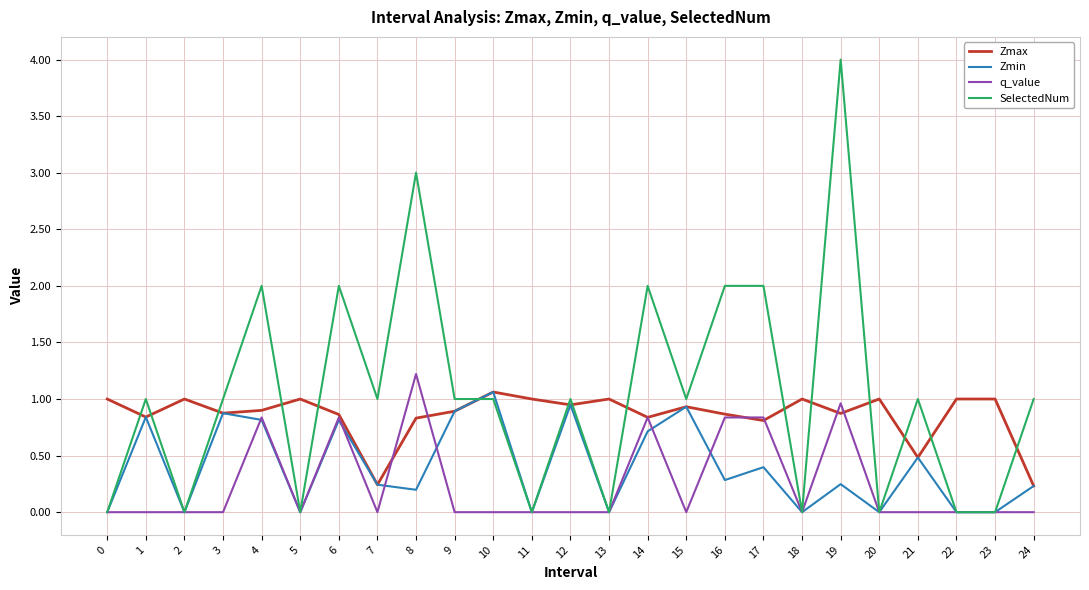

How many distinct data groups are displayed?

4